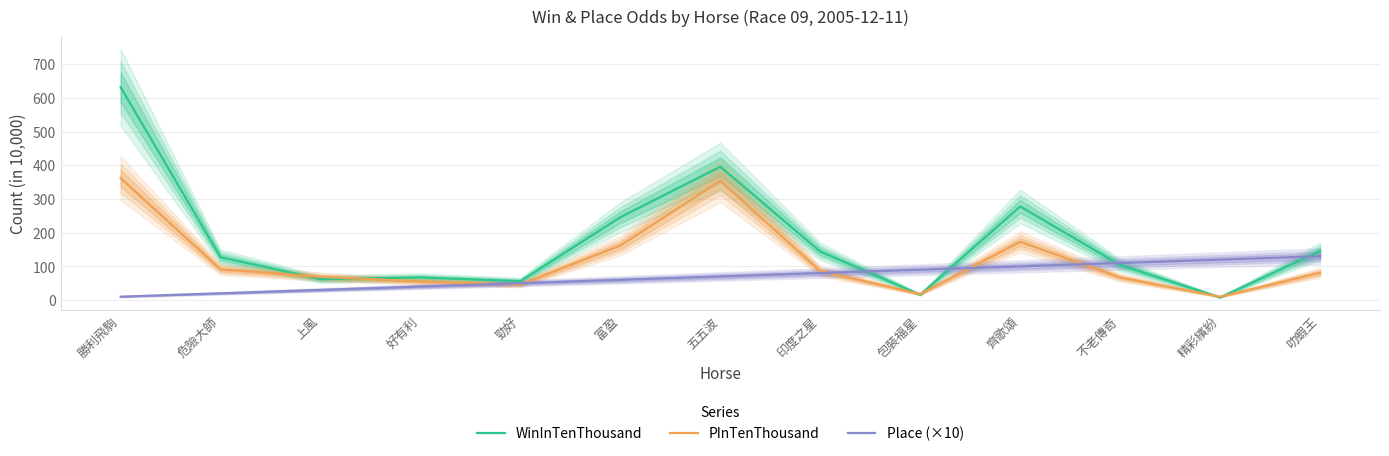

Reading left to right, extract all data points from this chart.

WinInTenThousand: 勝利飛駒=632	危險大師=127	上風=62	好有利=67	勁好=56	富盈=246	五五波=396	印度之星=144	包裝福星=16	齊歌頌=278	不老傳奇=104	精彩繽紛=8	叻蝦王=145
PInTenThousand: 勝利飛駒=362	危險大師=91	上風=69	好有利=55	勁好=46	富盈=162	五五波=354	印度之星=86	包裝福星=18	齊歌頌=173	不老傳奇=67	精彩繽紛=10	叻蝦王=81
Place (×10): 勝利飛駒=10	危險大師=20	上風=30	好有利=40	勁好=50	富盈=60	五五波=70	印度之星=80	包裝福星=90	齊歌頌=100	不老傳奇=110	精彩繽紛=120	叻蝦王=130